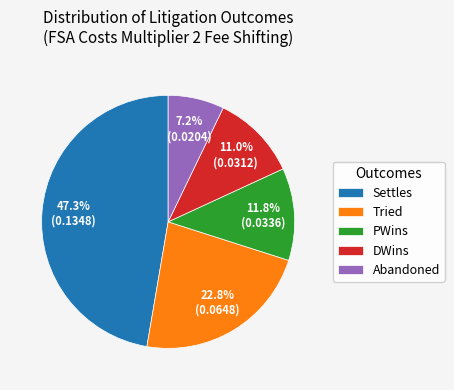

Does Abandoned account for over 50% of the chart?

No